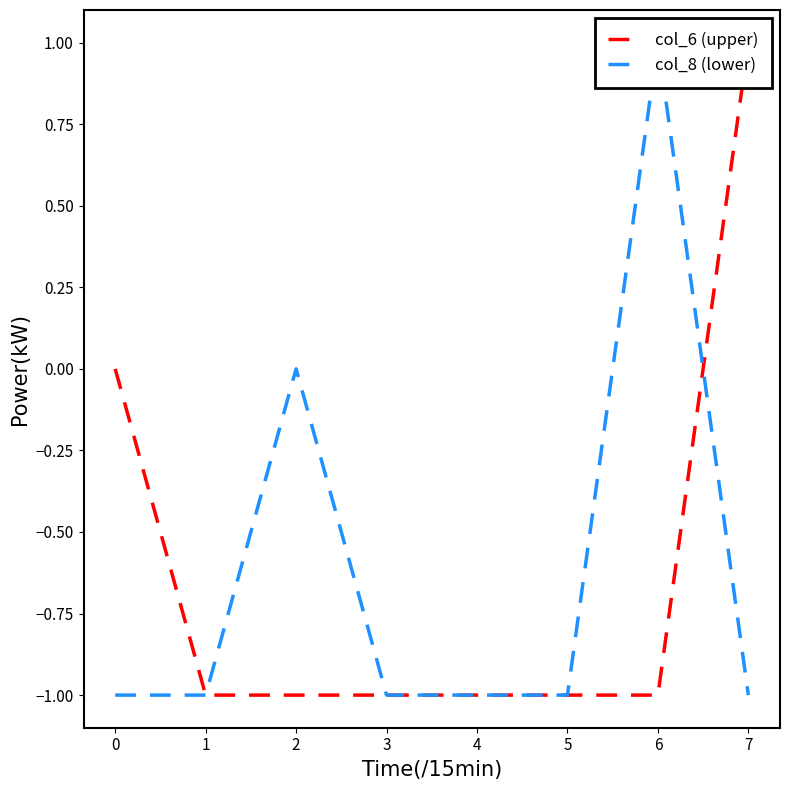

What is the total value across all series at 5?

-2